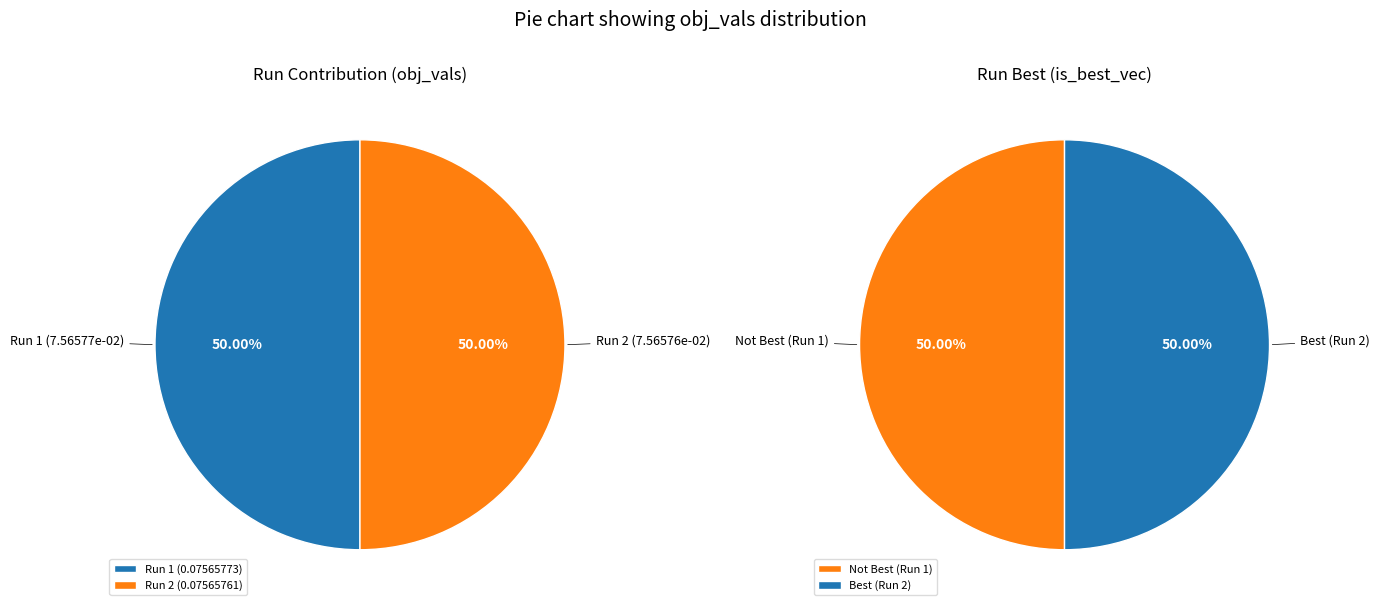

How much of the chart is everything except Run 1?

50.0%